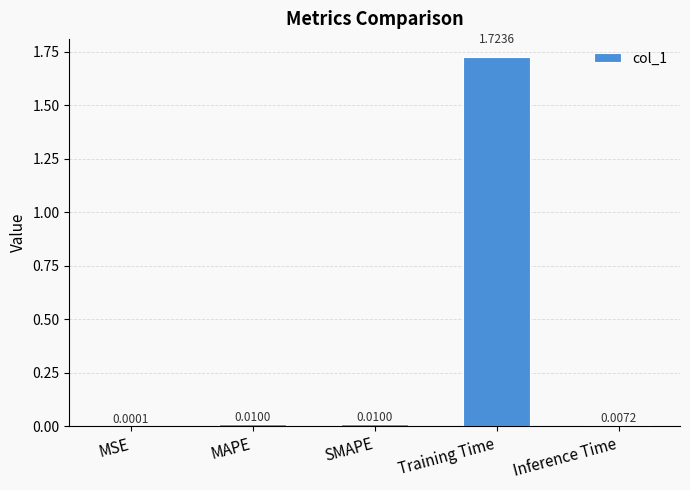

At which label is the value closest to 0?

MSE